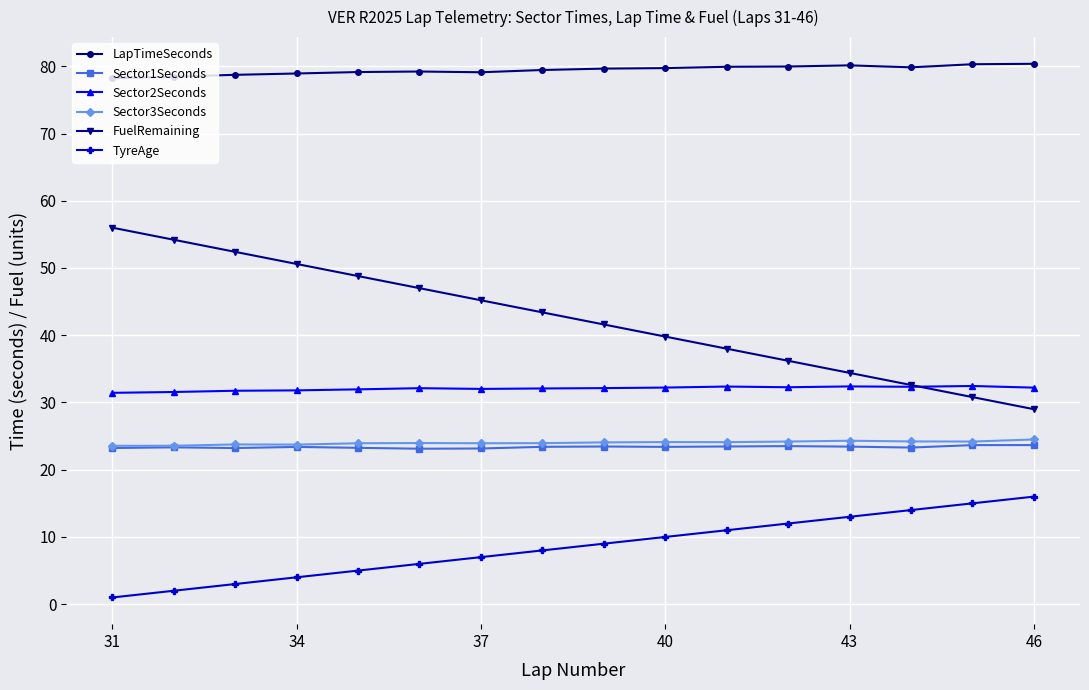

What is the highest value of the LapTimeSeconds series?

80.4